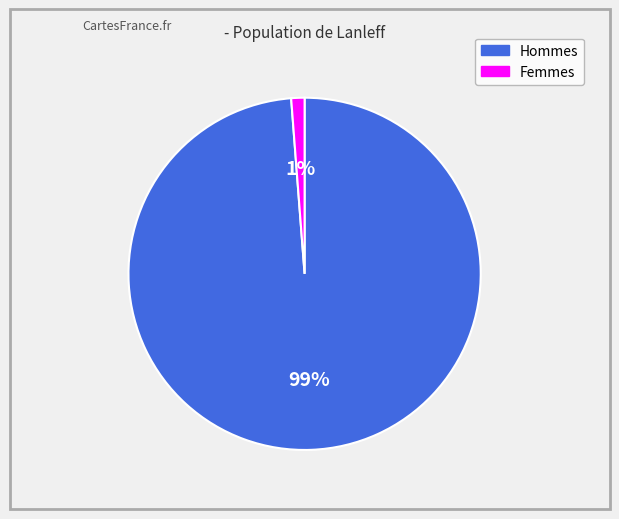

The Femmes slice represents 11% of the pie. True or false?

False